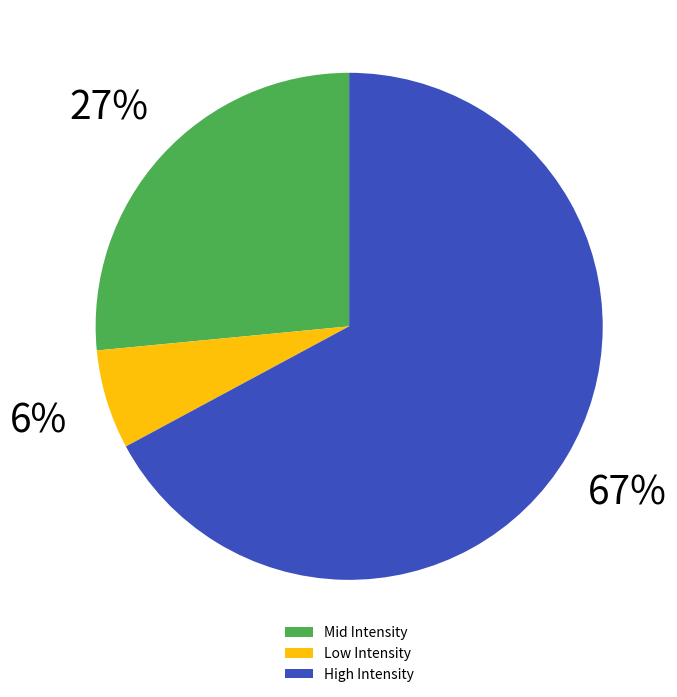

Between Low Intensity and High Intensity, which is larger?

High Intensity